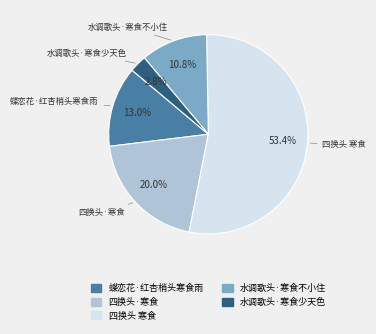

Which slice represents more than half of the pie?

四换头 寒食